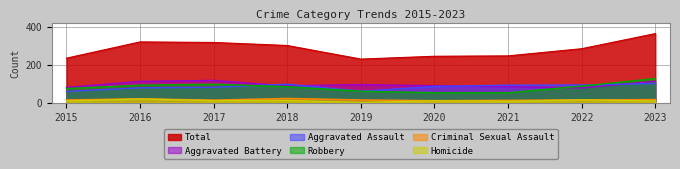

How many data points in Robbery are less than 84?

4